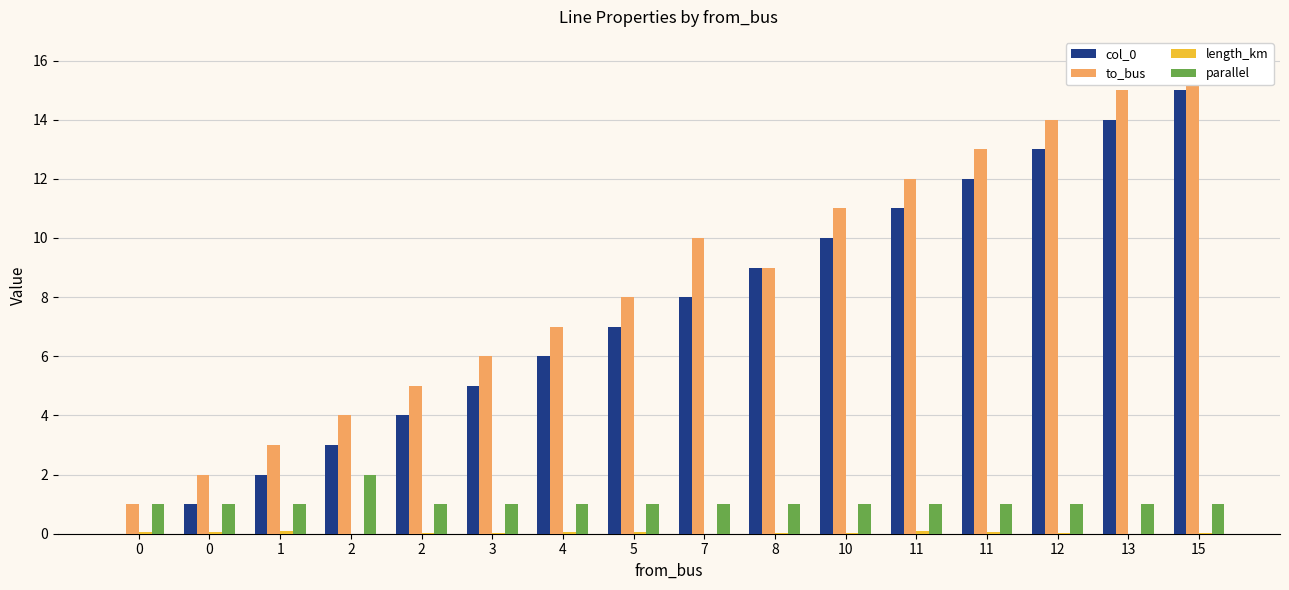

Reading left to right, what are all the values shown in this chart?

col_0: 0=0.0	0=1.0	1=2.0	2=3.0	2=4.0	3=5.0	4=6.0	5=7.0	7=8.0	8=9.0	10=10.0	11=11.0	11=12.0	12=13.0	13=14.0	15=15.0
to_bus: 0=1.0	0=2.0	1=3.0	2=4.0	2=5.0	3=6.0	4=7.0	5=8.0	7=10.0	8=9.0	10=11.0	11=12.0	11=13.0	12=14.0	13=15.0	15=16.0
length_km: 0=0.0	0=0.0	1=0.1	2=0.0	2=0.0	3=0.0	4=0.0	5=0.1	7=0.0	8=0.0	10=0.0	11=0.1	11=0.0	12=0.0	13=0.0	15=0.0
parallel: 0=1.0	0=1.0	1=1.0	2=2.0	2=1.0	3=1.0	4=1.0	5=1.0	7=1.0	8=1.0	10=1.0	11=1.0	11=1.0	12=1.0	13=1.0	15=1.0